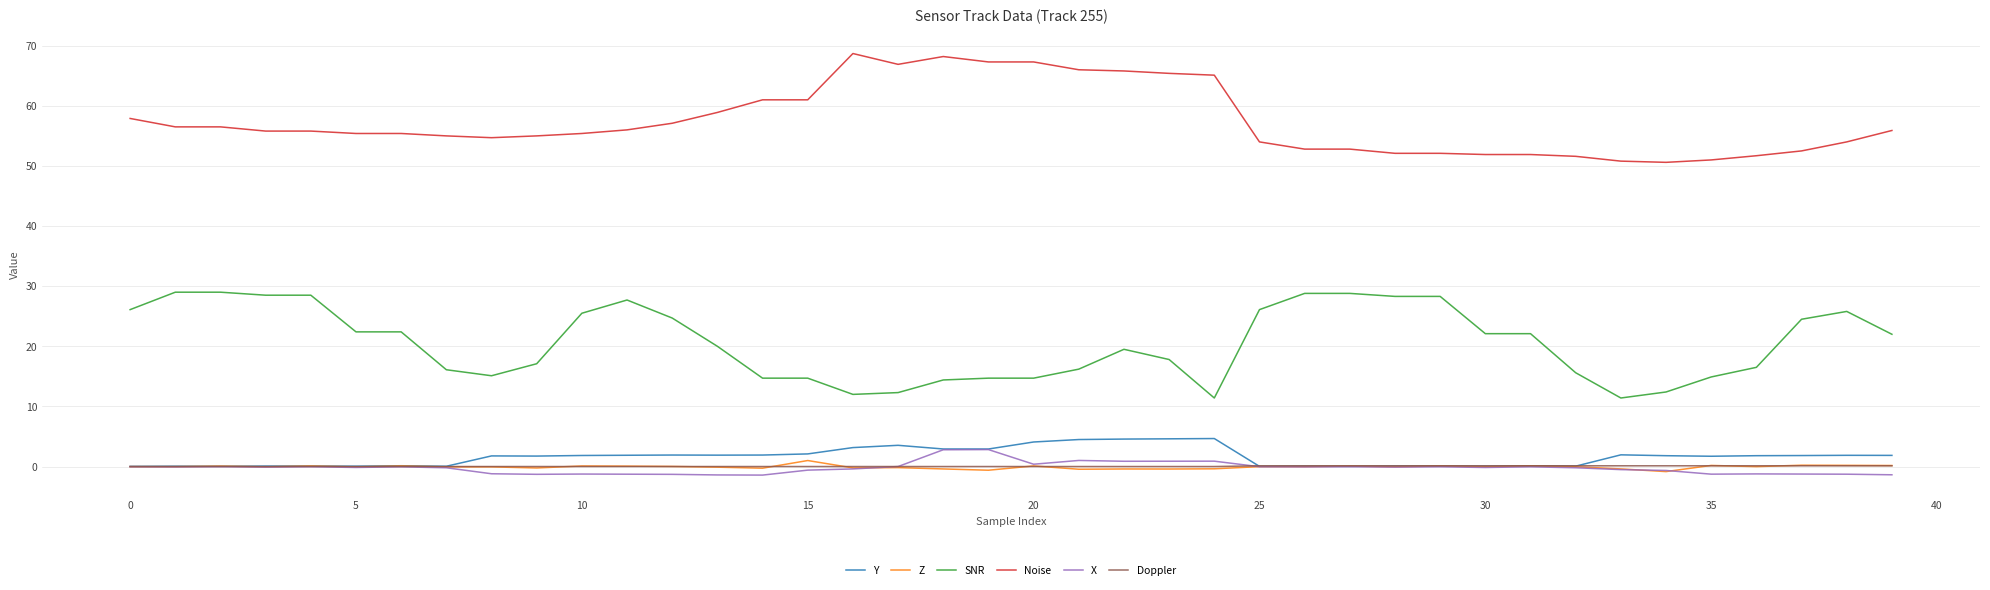

True or false: SNR and Z cross at least once.

False